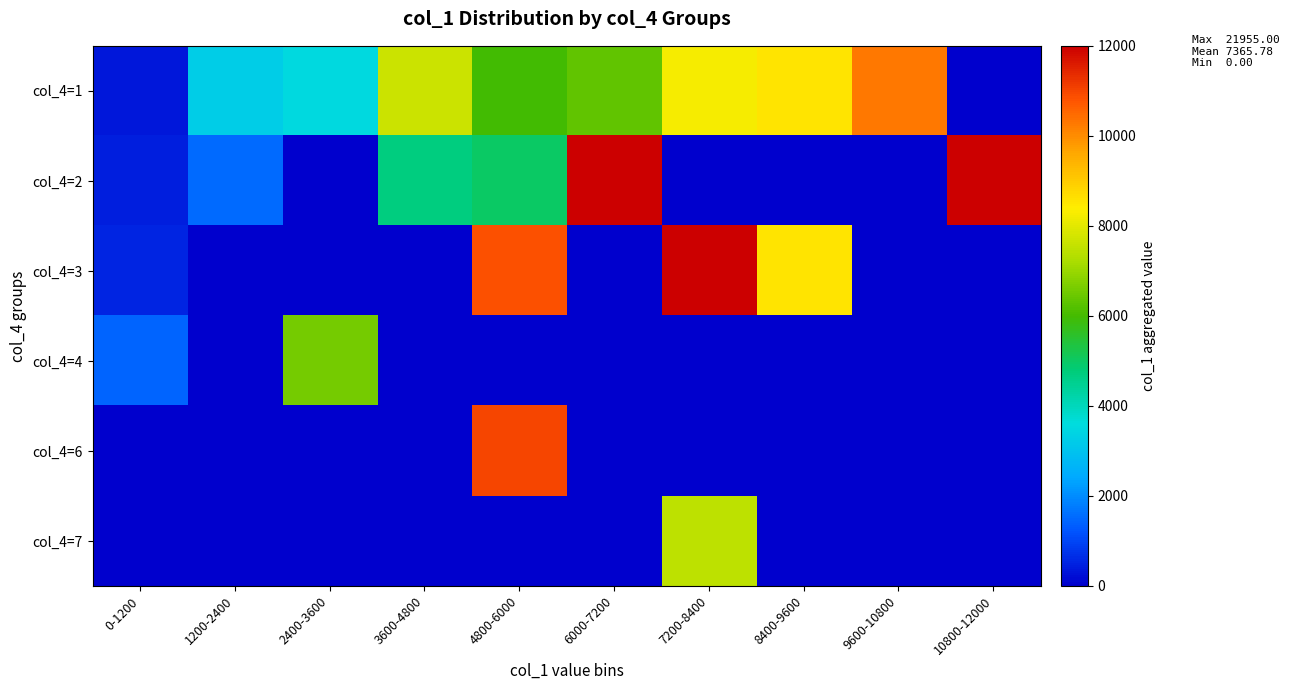

At how many categories does at least one series exceed 11287?

3